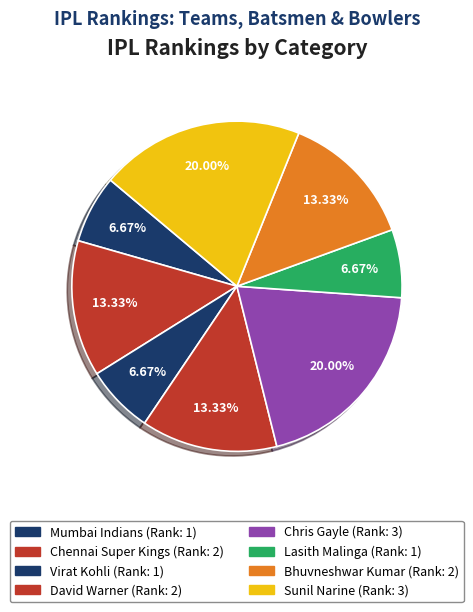

To the nearest percent, what portion does Chris Gayle represent?

20%